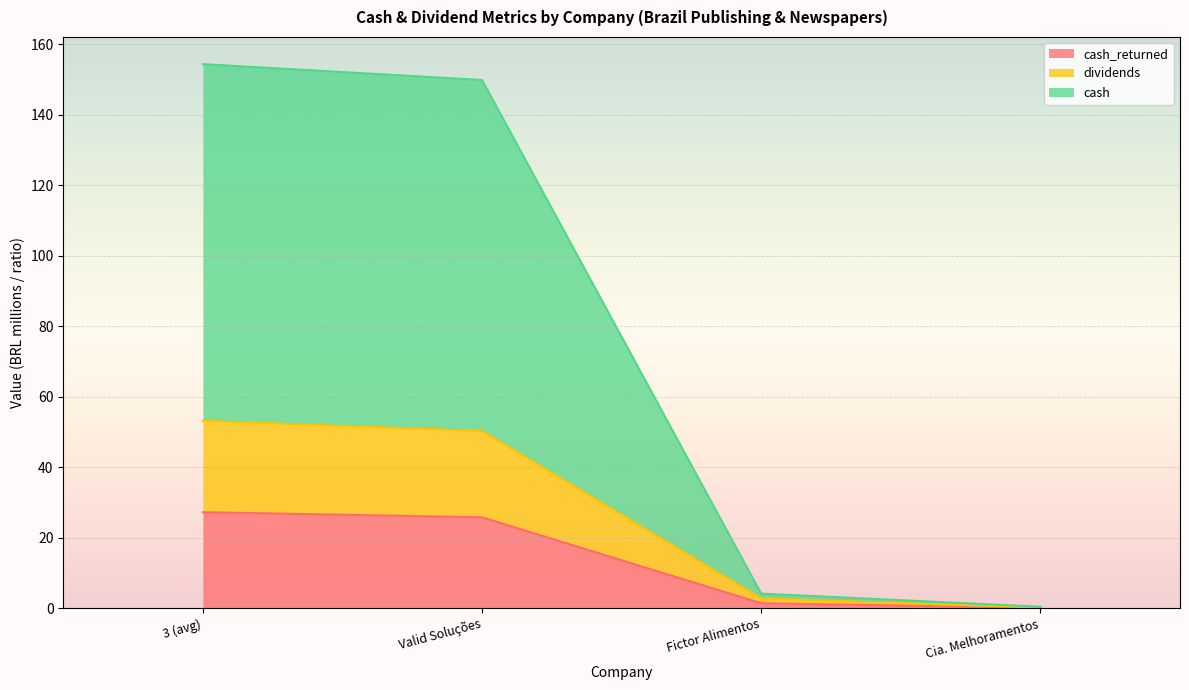

Which series has the largest range (max minus min)?

cash